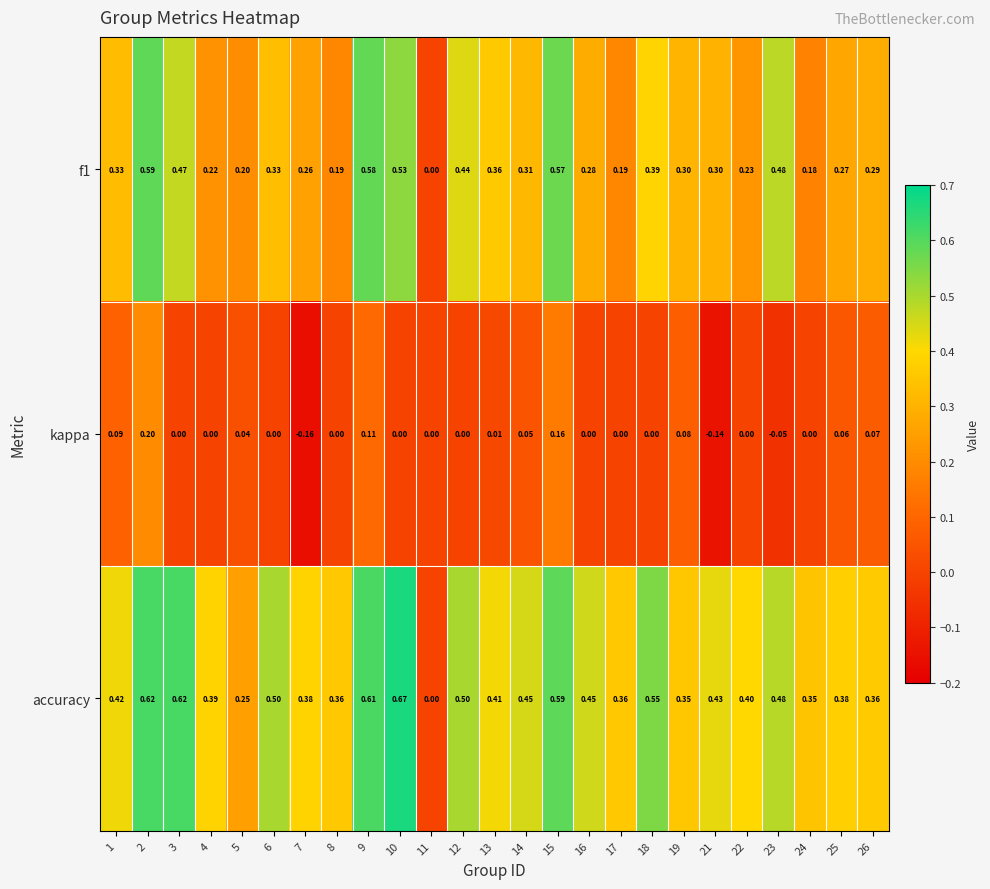

Rank the series by their average value, from lowest to highest.

kappa, f1, accuracy